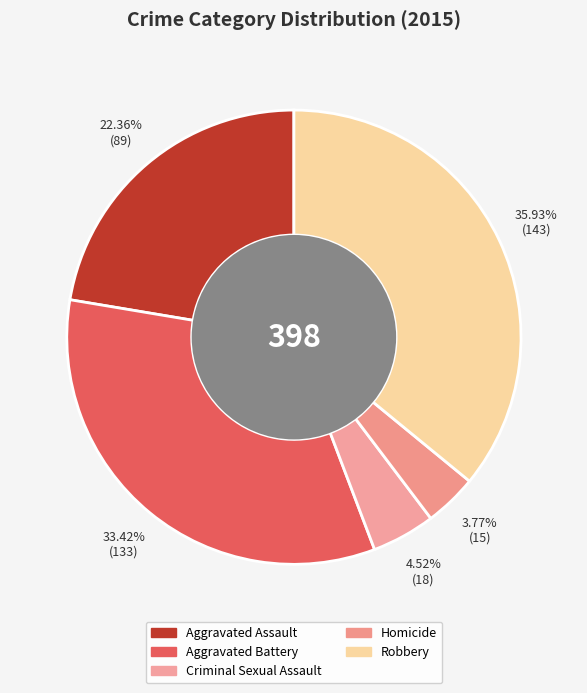

Combined, do Aggravated Assault and Robbery account for over 50%?

Yes